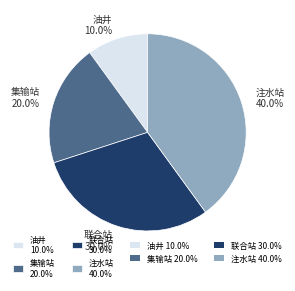

What is the total percentage of 联合站 and 注水站?

70.0%